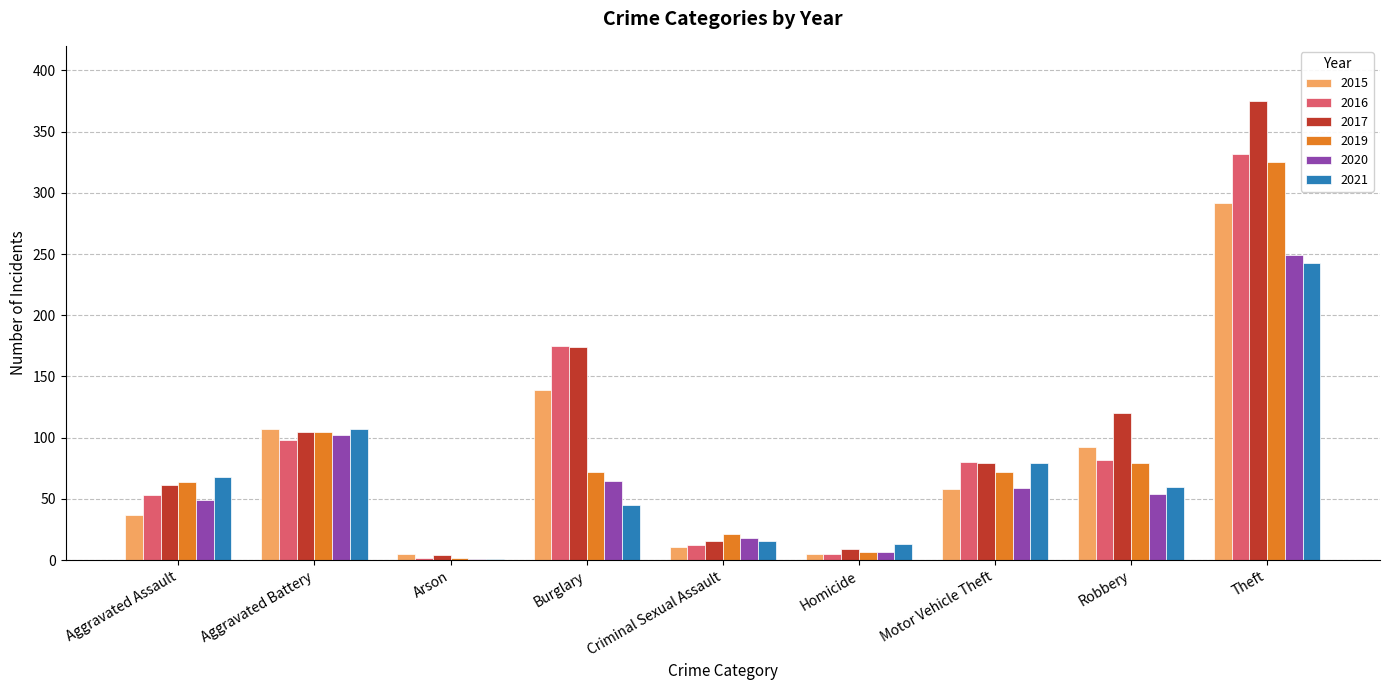

How many groups of bars are there?

9